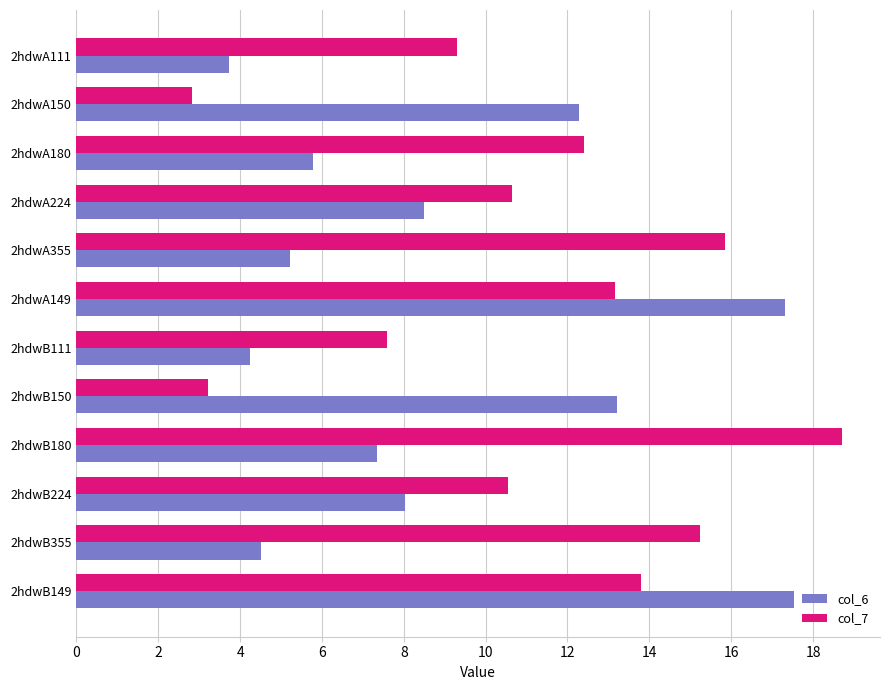

Rank the categories by col_6 value from lowest to highest.

2hdwA111, 2hdwB111, 2hdwB355, 2hdwA355, 2hdwA180, 2hdwB180, 2hdwB224, 2hdwA224, 2hdwA150, 2hdwB150, 2hdwA149, 2hdwB149